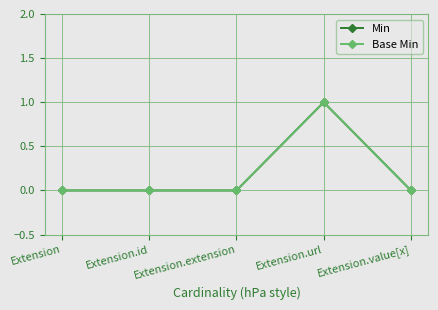

At how many categories does at least one series exceed 0?

1